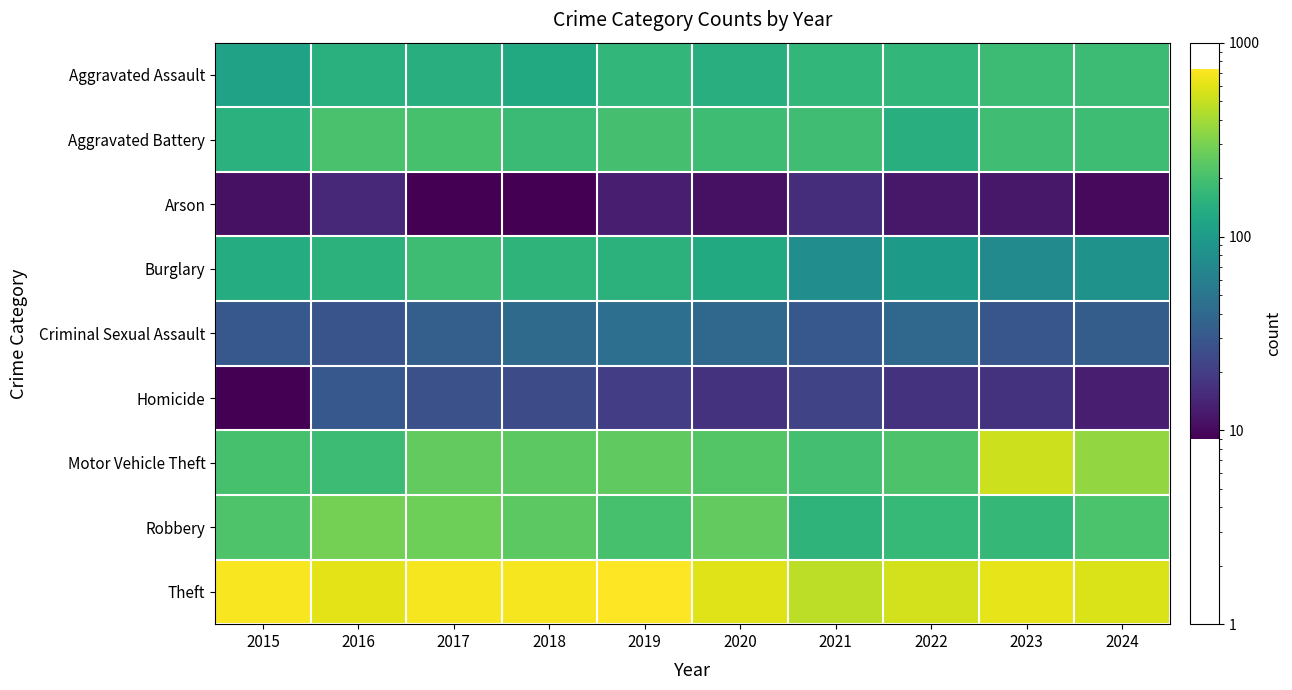

Reading right to left, what are all the values shown in this chart?

Aggravated Assault: 2024=183	2023=184	2022=165	2021=165	2020=145	2019=164	2018=130	2017=141	2016=146	2015=113
Aggravated Battery: 2024=187	2023=190	2022=144	2021=189	2020=185	2019=200	2018=180	2017=202	2016=207	2015=150
Arson: 2024=10	2023=12	2022=12	2021=16	2020=11	2019=13	2018=9	2017=9	2016=15	2015=11
Burglary: 2024=85	2023=73	2022=98	2021=78	2020=129	2019=152	2018=156	2017=185	2016=152	2015=137
Criminal Sexual Assault: 2024=33	2023=29	2022=39	2021=30	2020=39	2019=45	2018=41	2017=34	2016=28	2015=30
Homicide: 2024=13	2023=17	2022=17	2021=22	2020=17	2019=20	2018=25	2017=27	2016=30	2015=9
Motor Vehicle Theft: 2024=361	2023=526	2022=213	2021=195	2020=225	2019=250	2018=240	2017=256	2016=183	2015=203
Robbery: 2024=209	2023=169	2022=170	2021=158	2020=254	2019=203	2018=240	2017=277	2016=289	2015=219
Theft: 2024=571	2023=615	2022=539	2021=469	2020=589	2019=730	2018=692	2017=683	2016=613	2015=701